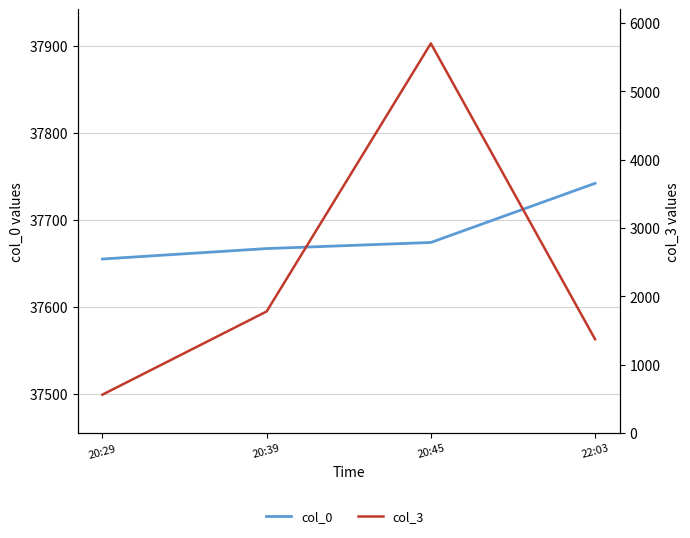

Read the col_3 value at 20:29.

562